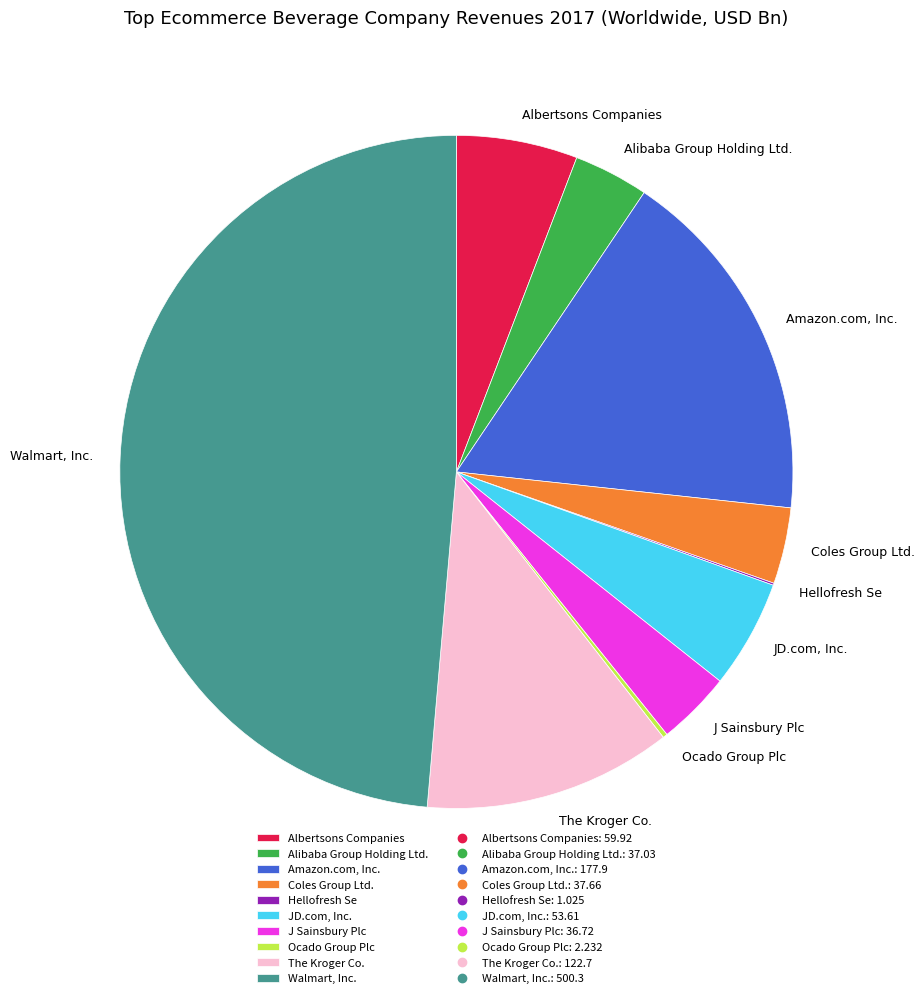

Which has a higher value, Coles Group Ltd. or Amazon.com, Inc.?

Amazon.com, Inc.